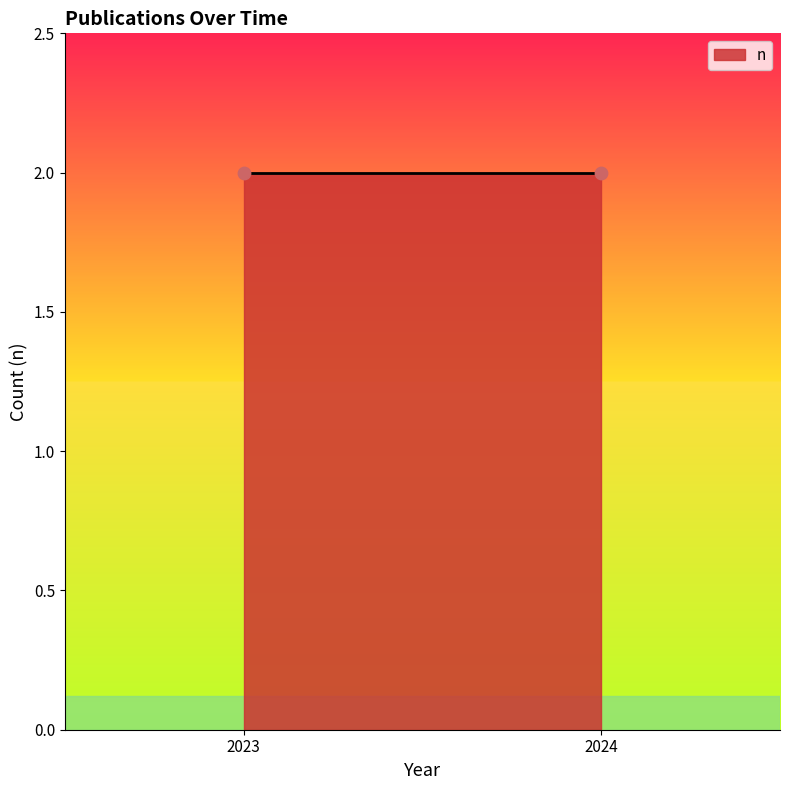

Between 2023 (PLoS ONE) and 2024, which is larger?

2024